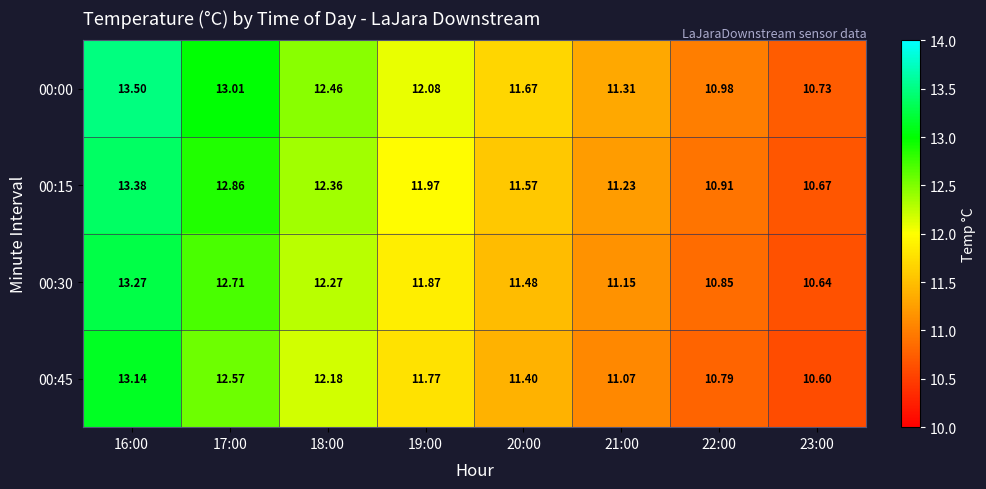

Rank the series by their maximum value, from lowest to highest.

00:45, 00:30, 00:15, 00:00